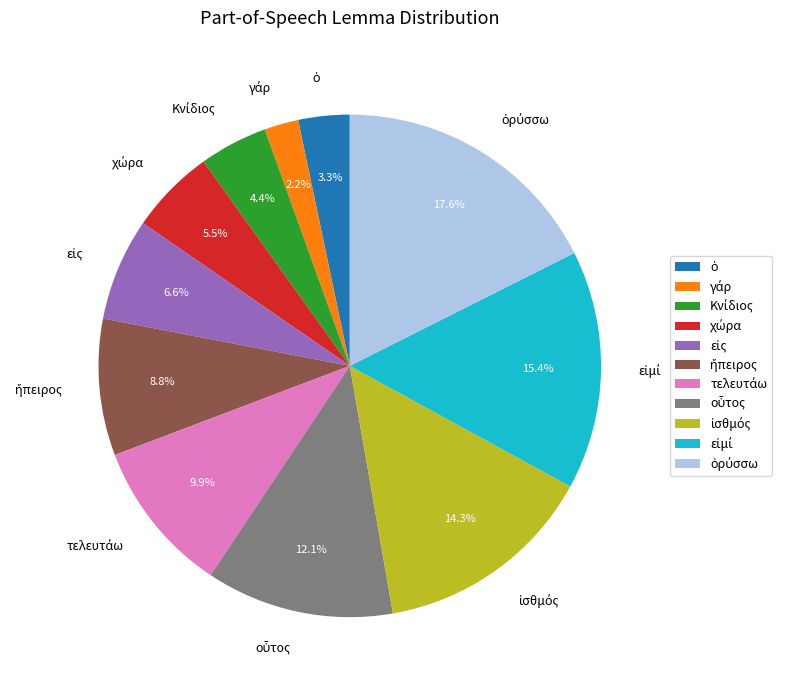

To the nearest percent, what is the average slice percentage?

9%